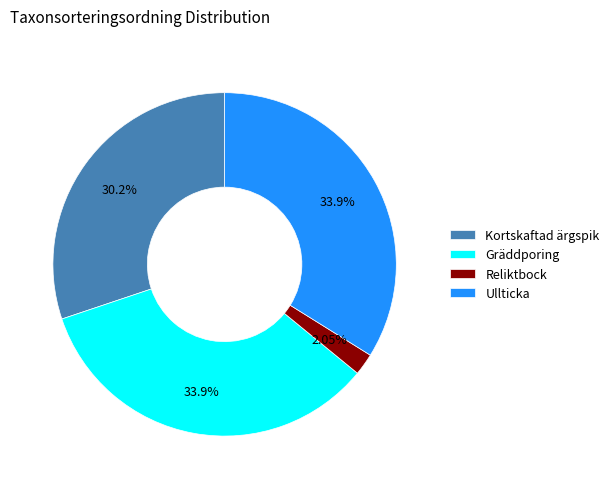

What is the ratio of the value at Ullticka to the value at Gräddporing?

1.0